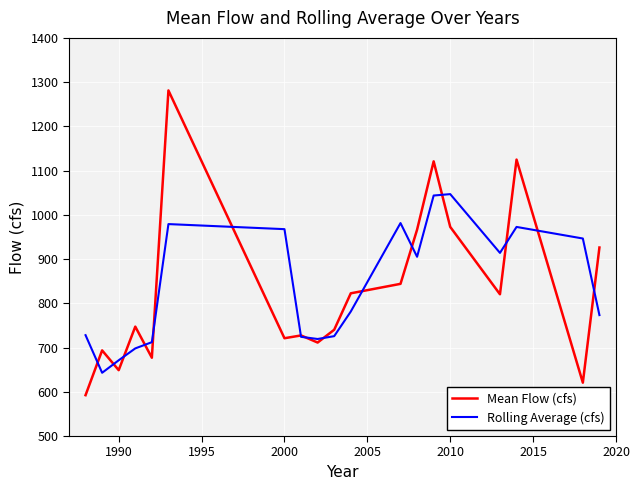

Which series has the largest range (max minus min)?

Mean Flow (cfs)